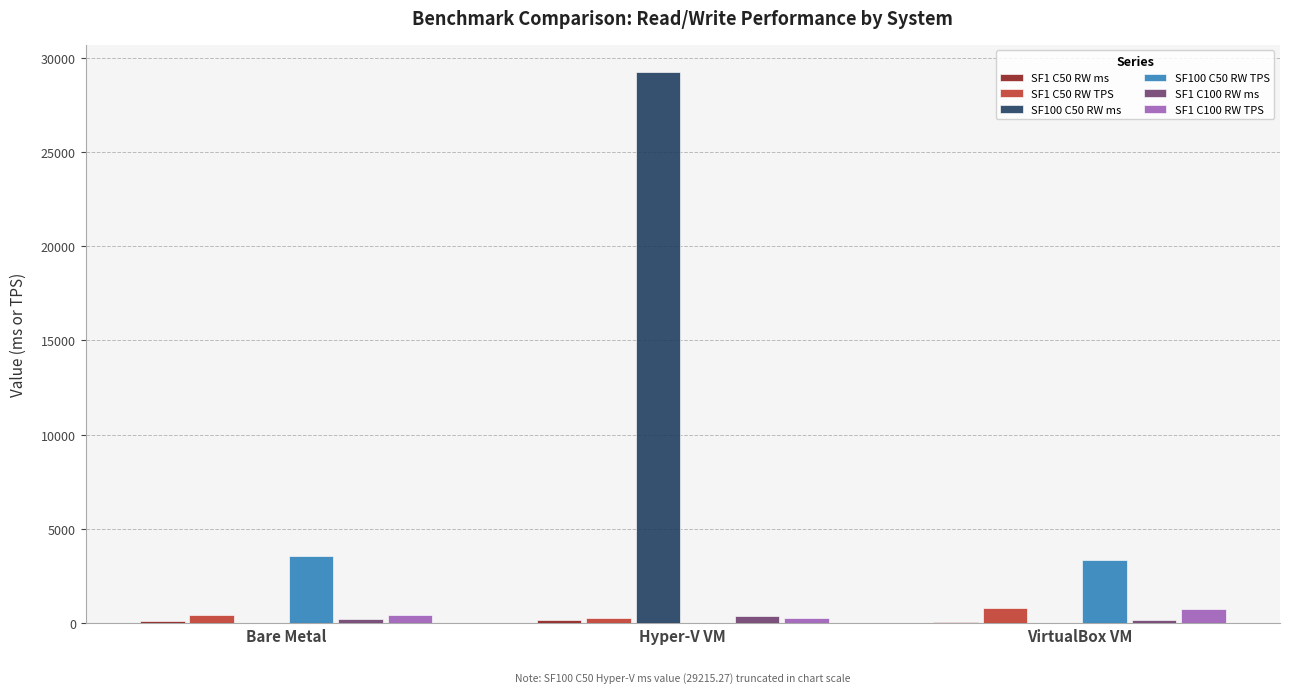

At which category does the chart reach its peak across all series?

Hyper-V VM